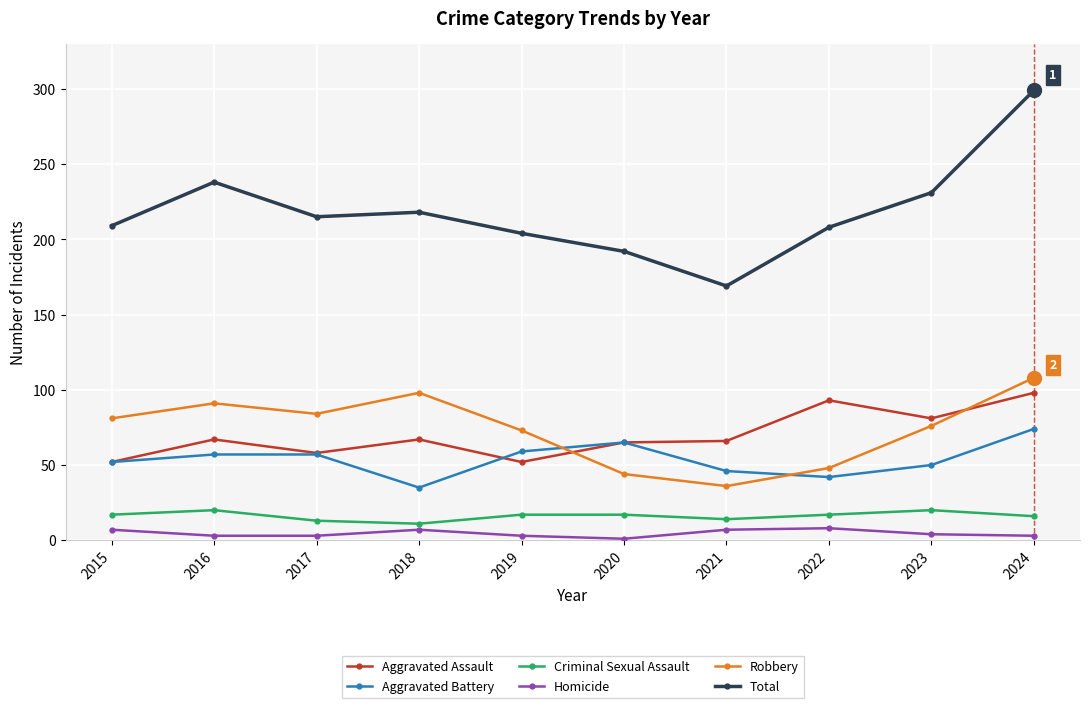

Count the number of categories in the chart.

10